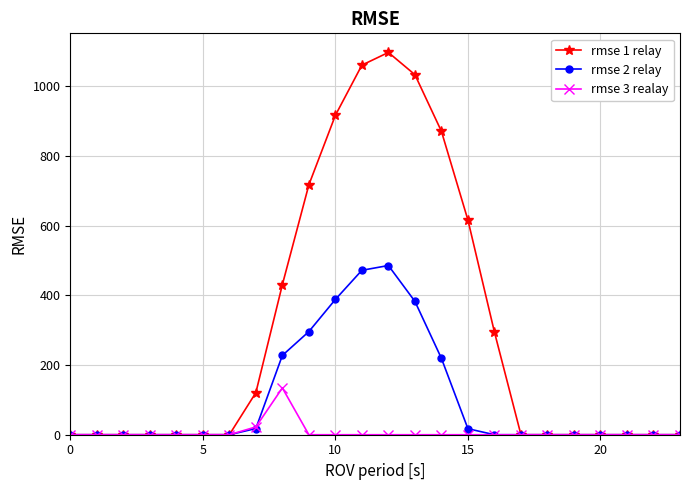

Does the chart have visible grid lines?

Yes